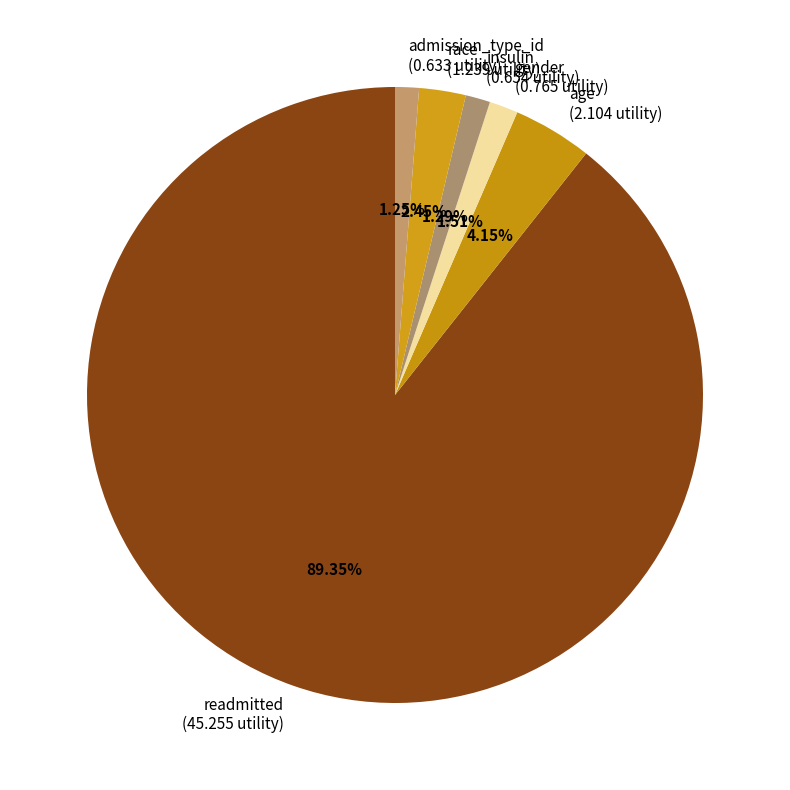

Between gender (0.765 utility) and race (1.239 utility), which is larger?

race (1.239 utility)